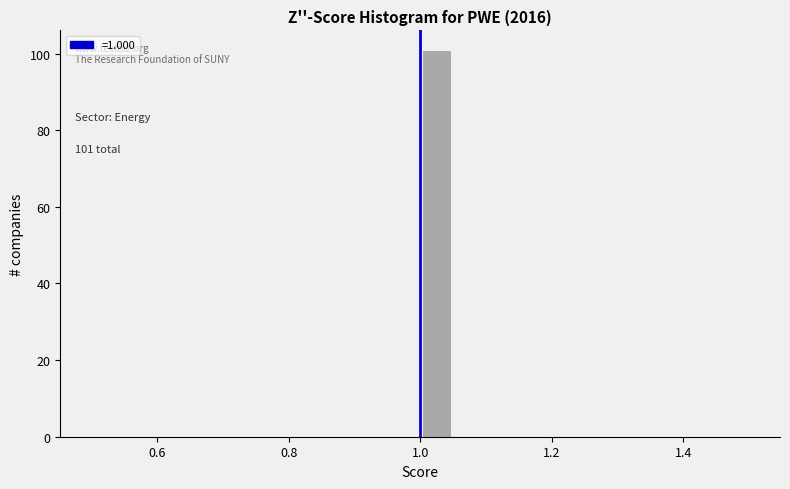

Around what value on the x-axis is the tallest bar? Give the approximate position of its centre, as read against the axis.

1.02